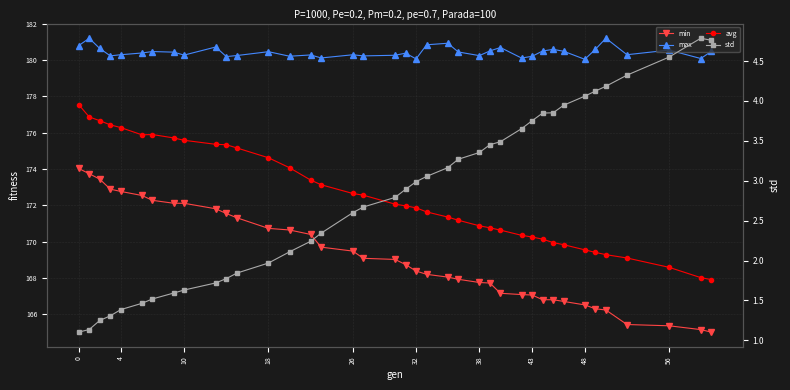

Is this an area chart (filled region under the line)?

No